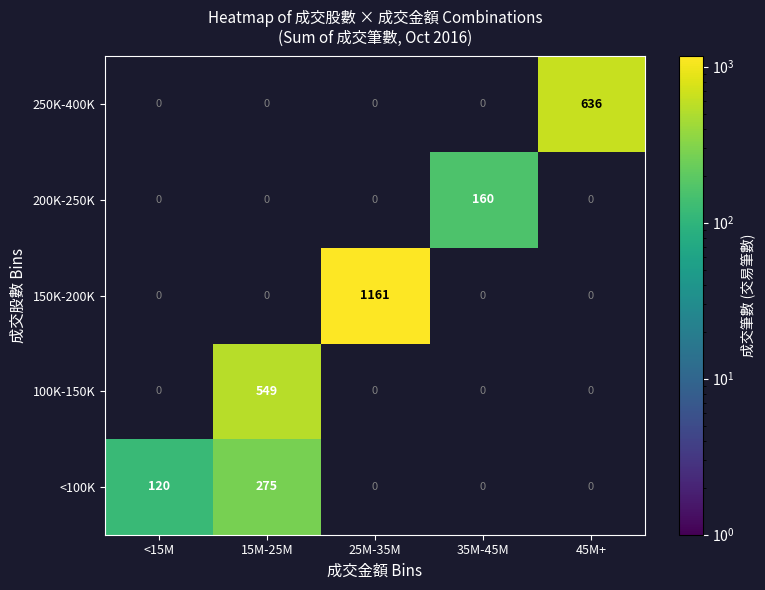

Is it true that 100K-150K equals -189 at <15M?

False